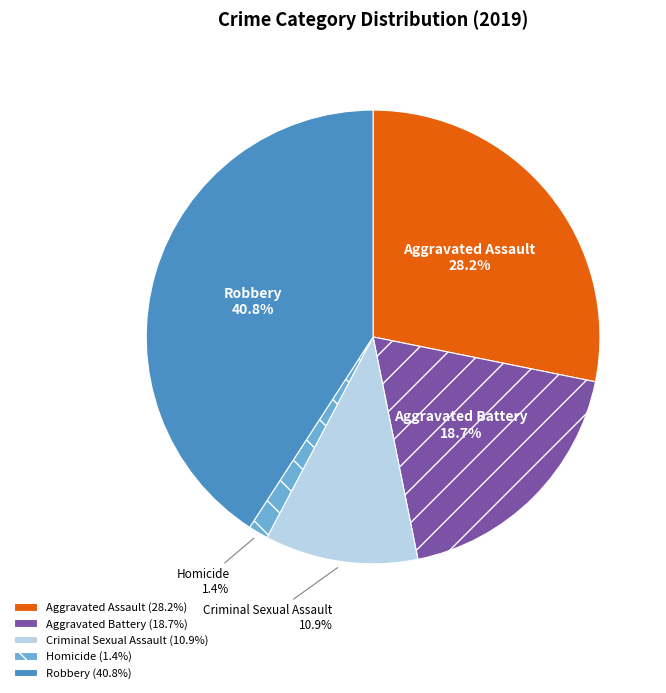

Is there any slice that represents more than half of the pie?

No